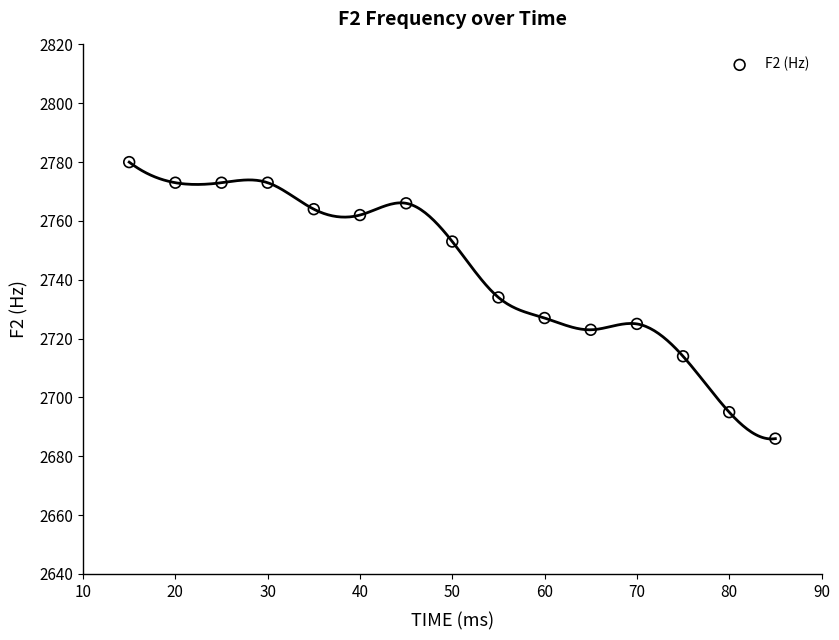

What is the range of Y values (max minus min)?

94